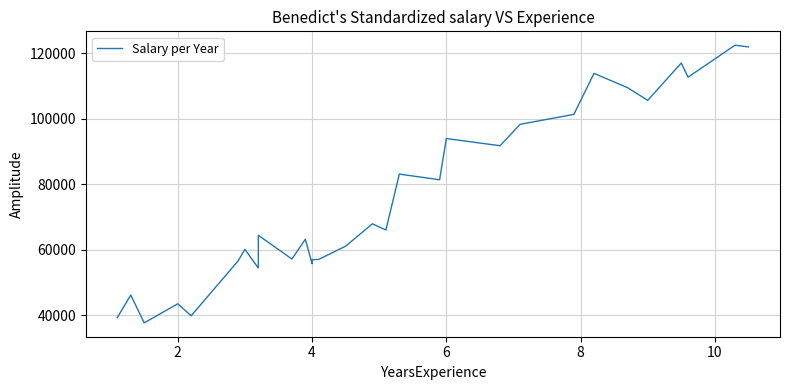

Does the chart have visible grid lines?

Yes